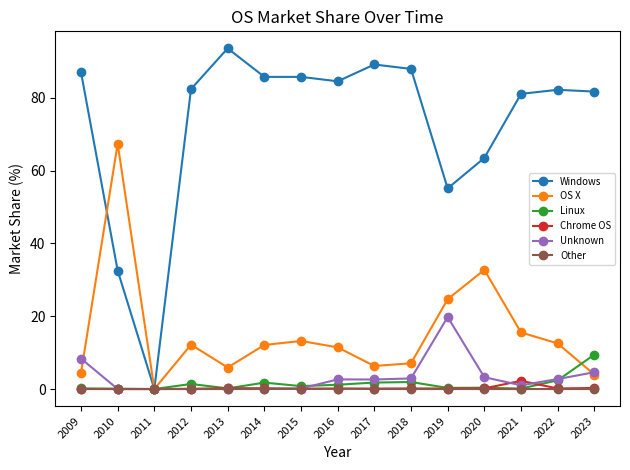

What is the difference between the highest and lowest values at 2017?

89.1